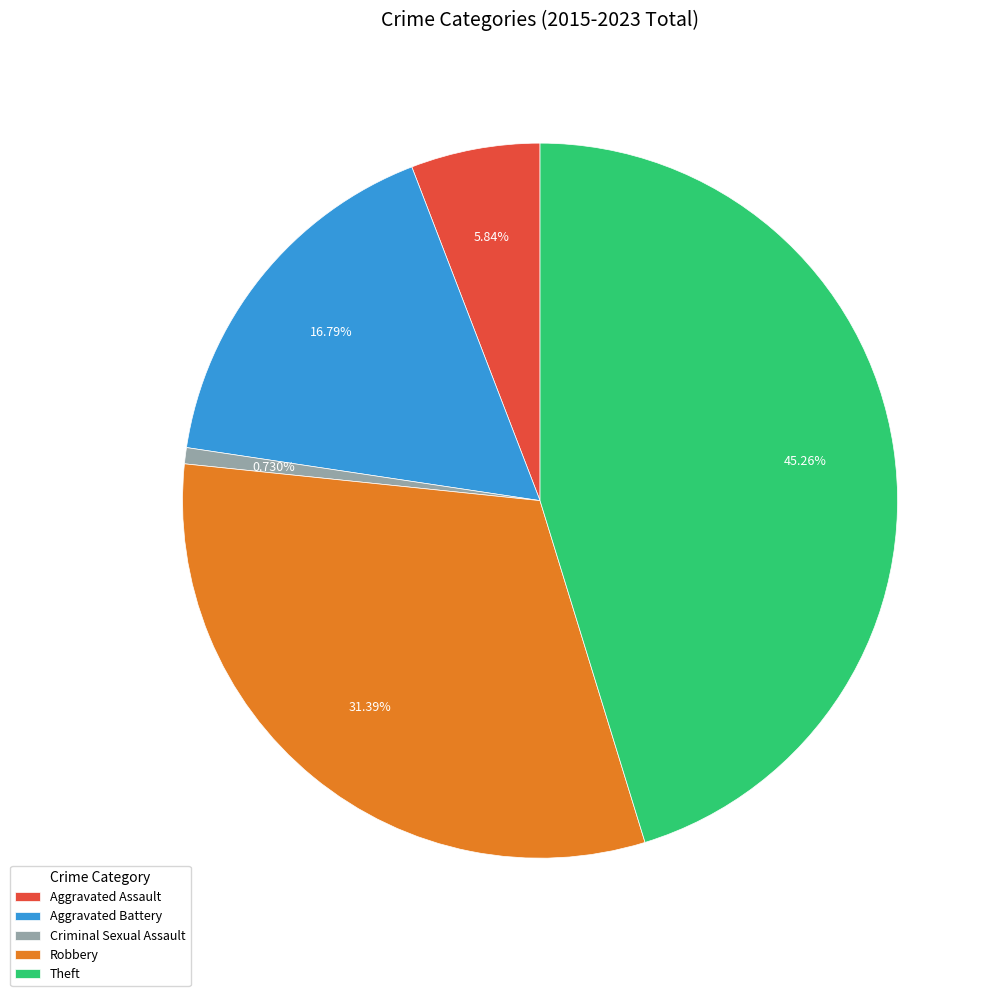

Is the sum of Criminal Sexual Assault and Aggravated Battery greater than half?

No